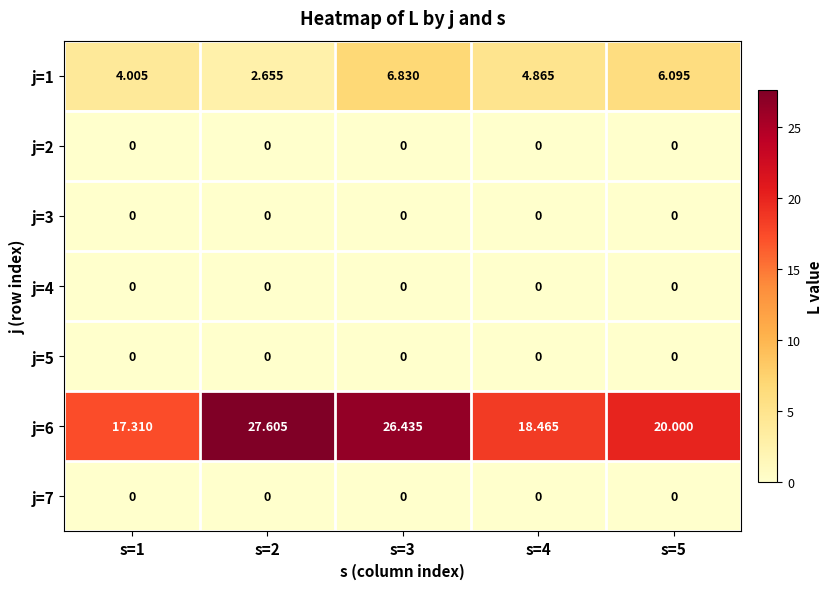

Is the value of j=6 at s=4 greater than the value of j=5 at s=4?

Yes